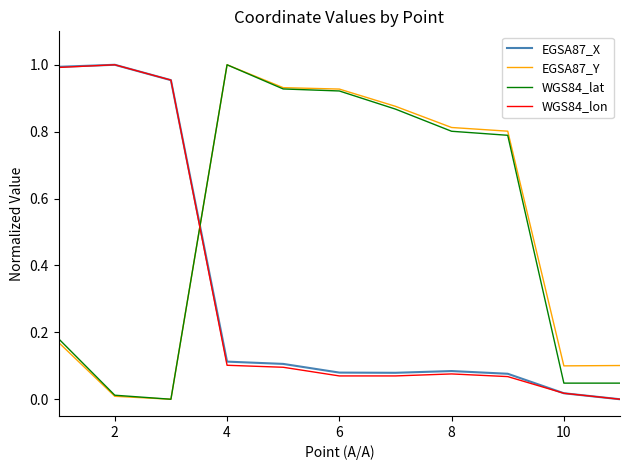

After their last crossing, which series has the higher values: WGS84_lon or EGSA87_Y?

EGSA87_Y